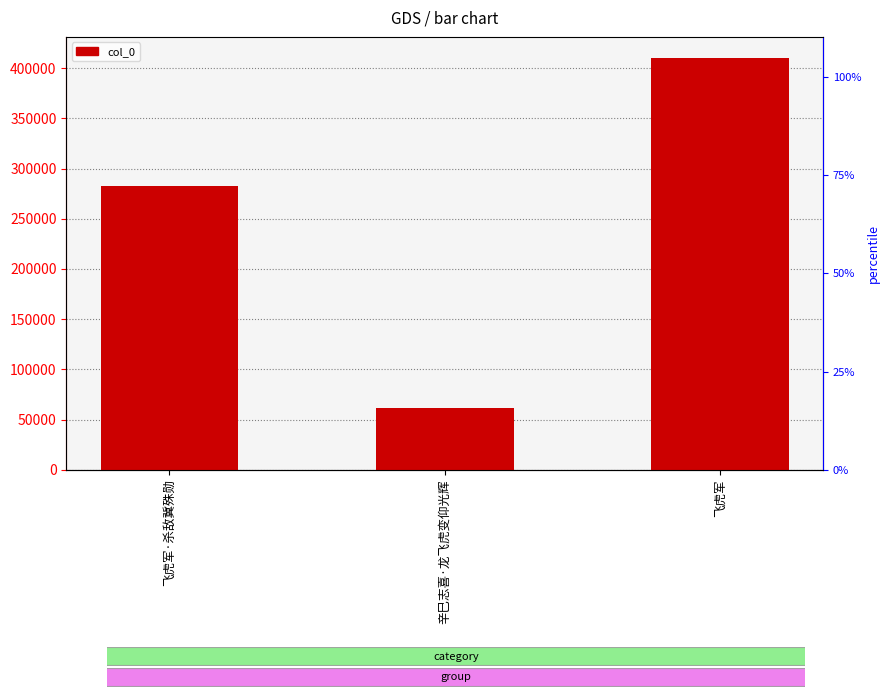

What is the label of the 1st bar from the right?

飞虎军